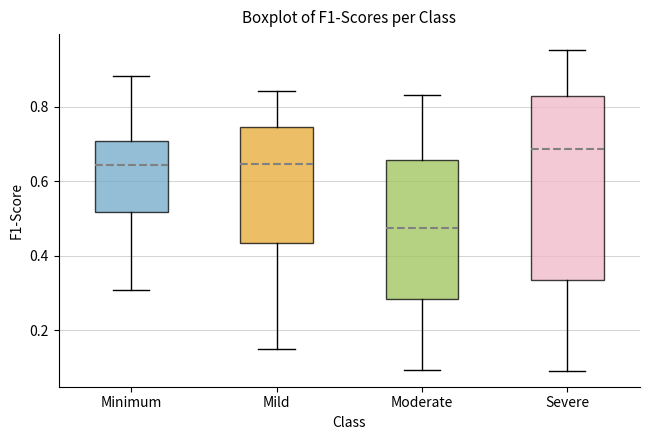

Where does the upper whisker of the box for Minimum end on the y-axis? The values are not printed on the chart, so give them approximately, as read against the axis.

0.88